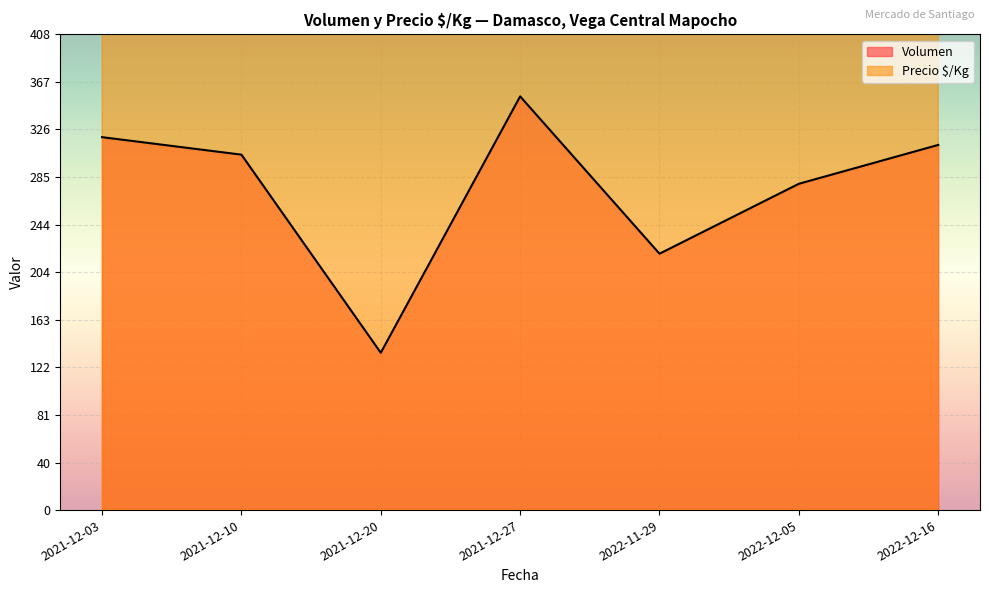

How many series are shown in this chart?

2